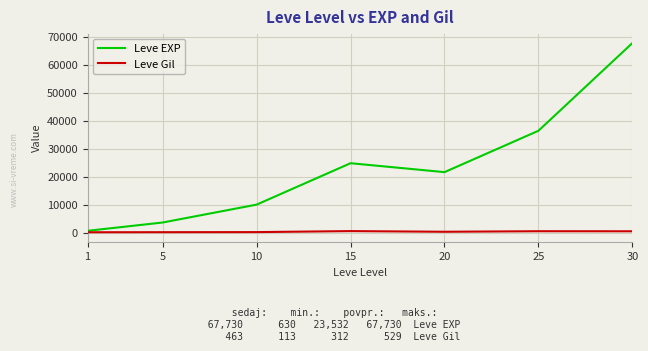

What is the highest value of the Leve EXP series?

67730